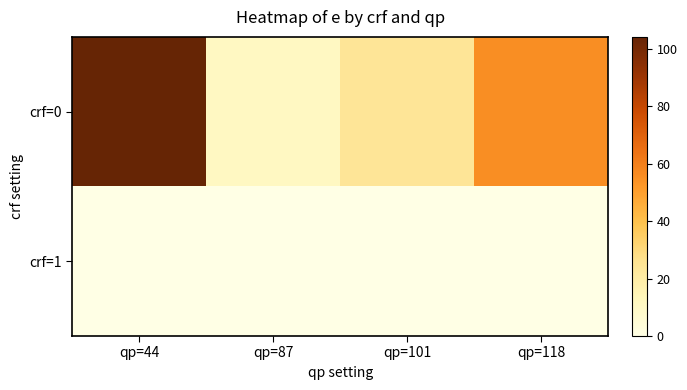

Rank the series at qp=118 from lowest to highest value.

crf=1, crf=0